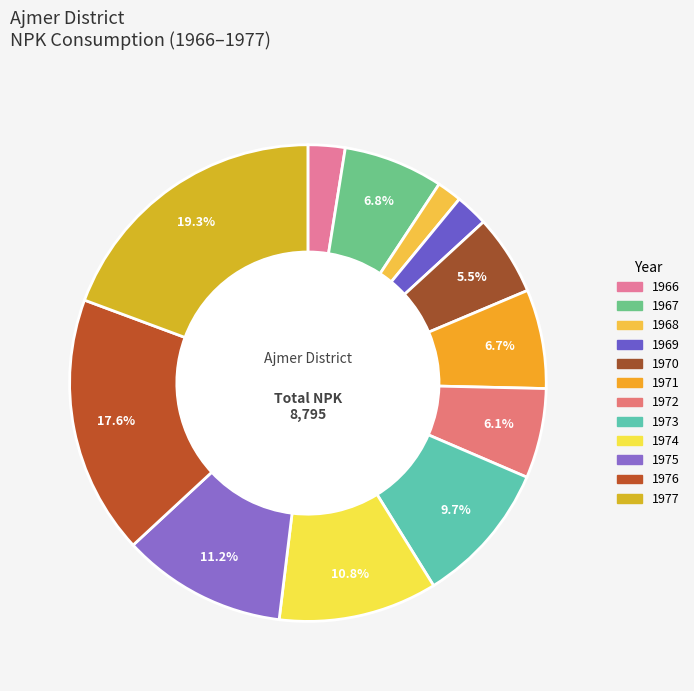

Is 1970 the majority of the pie?

No